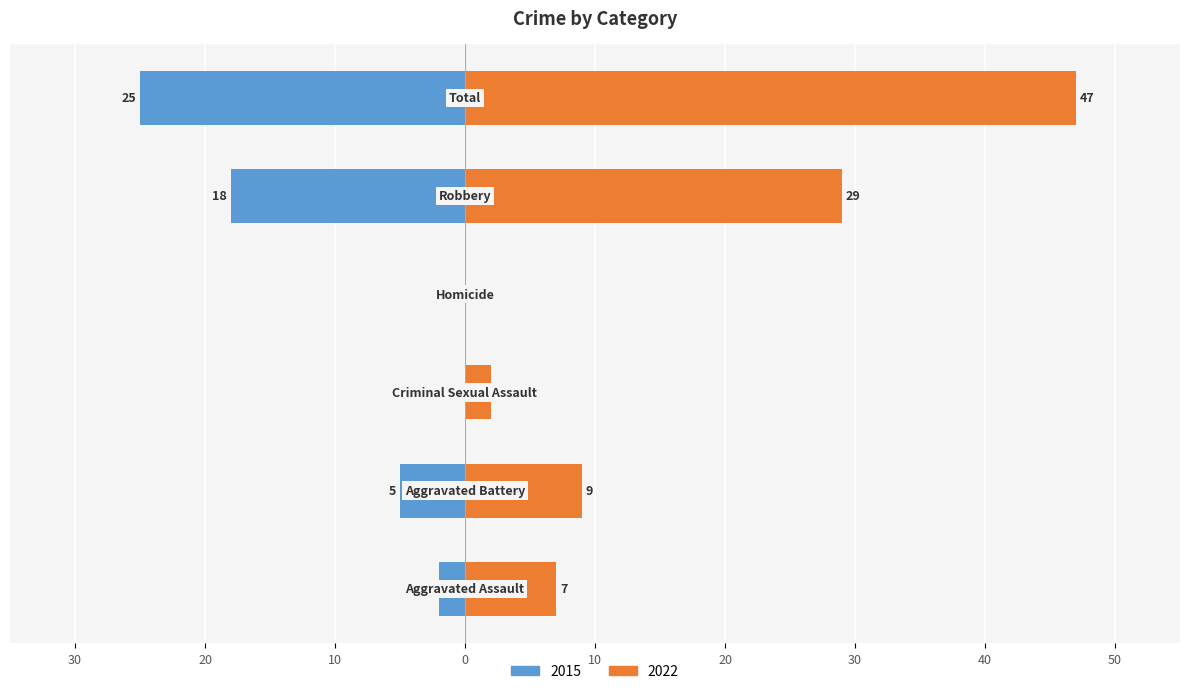

How many groups of bars are there?

6